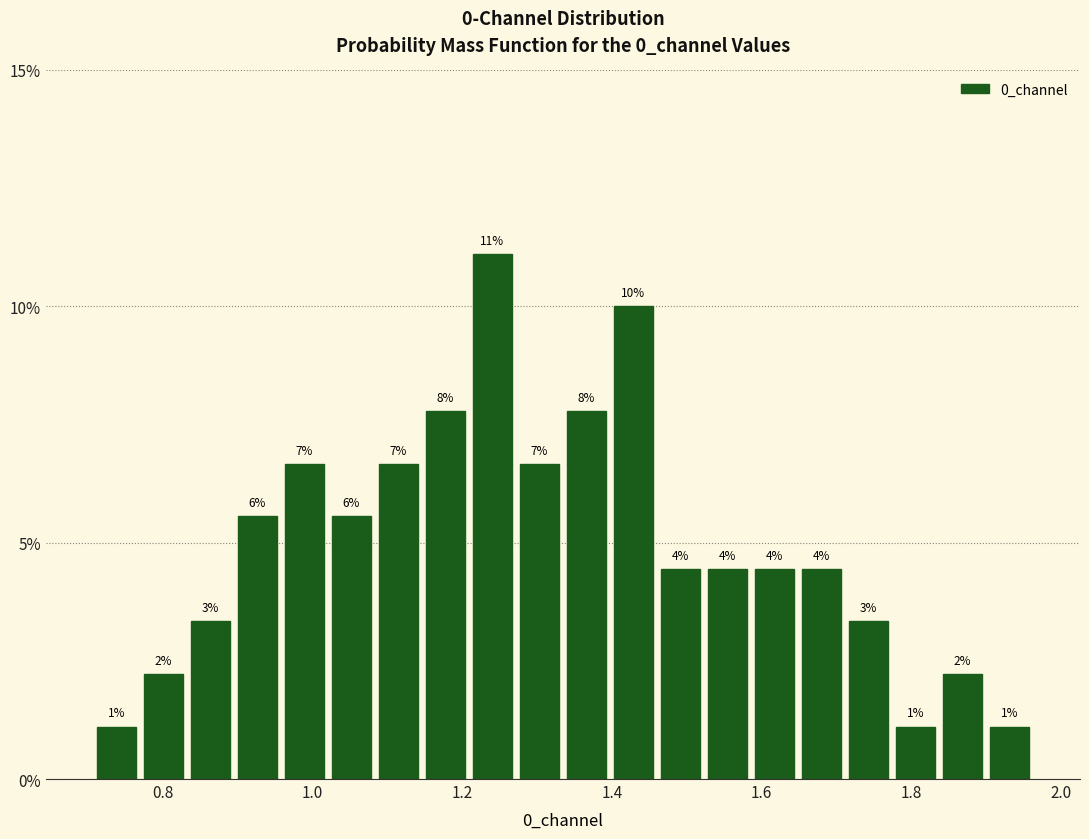

Around what value on the x-axis is the tallest bar? Give the approximate position of its centre, as read against the axis.

1.24